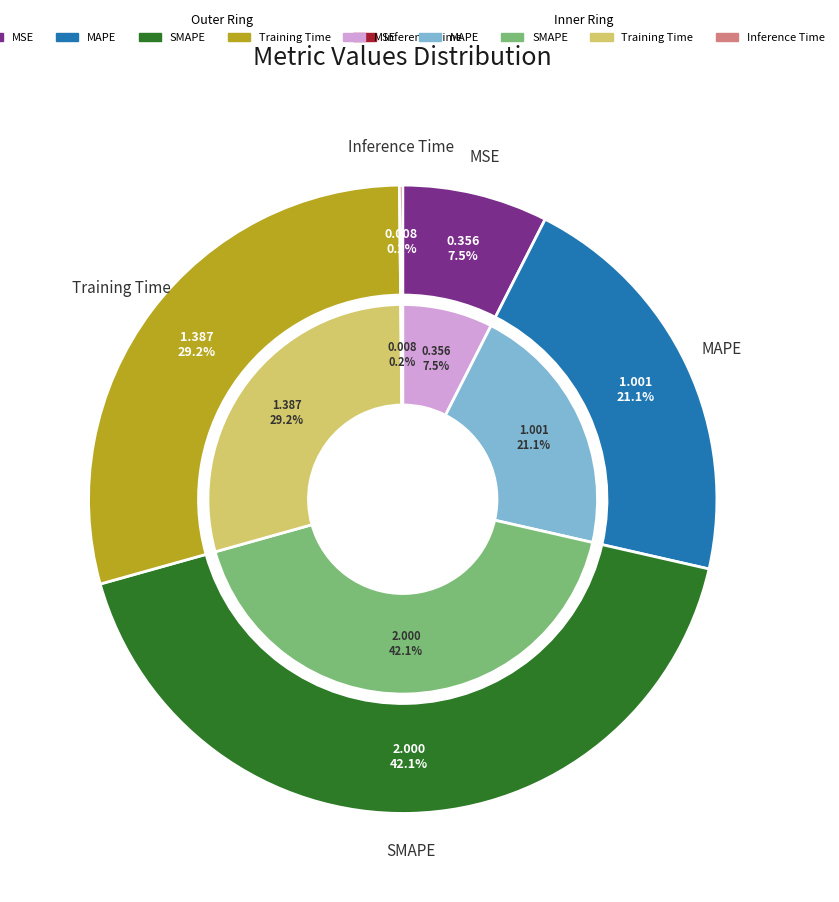

Which slice is the largest?

SMAPE